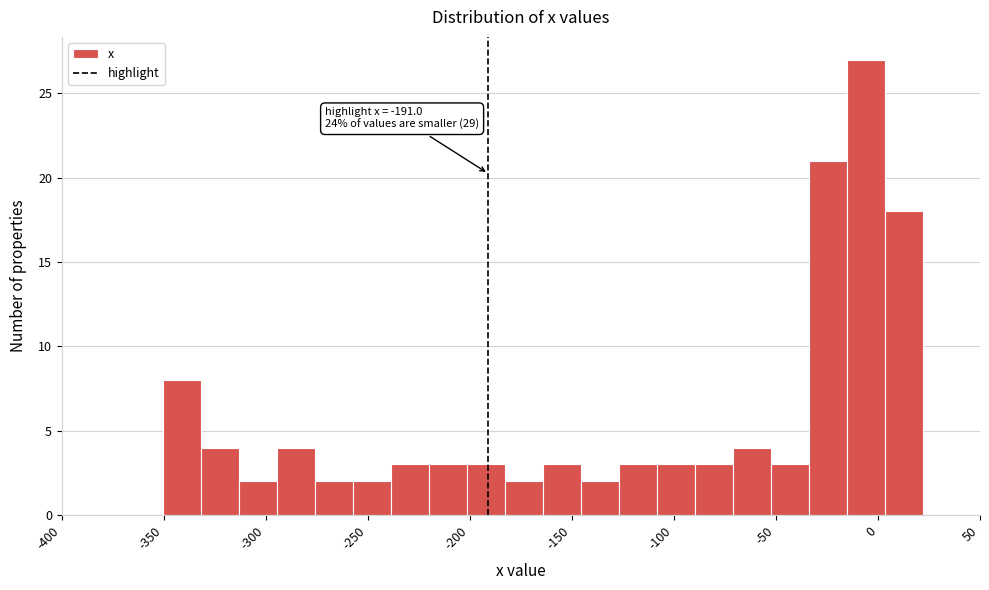

Around what value on the x-axis is the tallest bar? Give the approximate position of its centre, as read against the axis.

-5